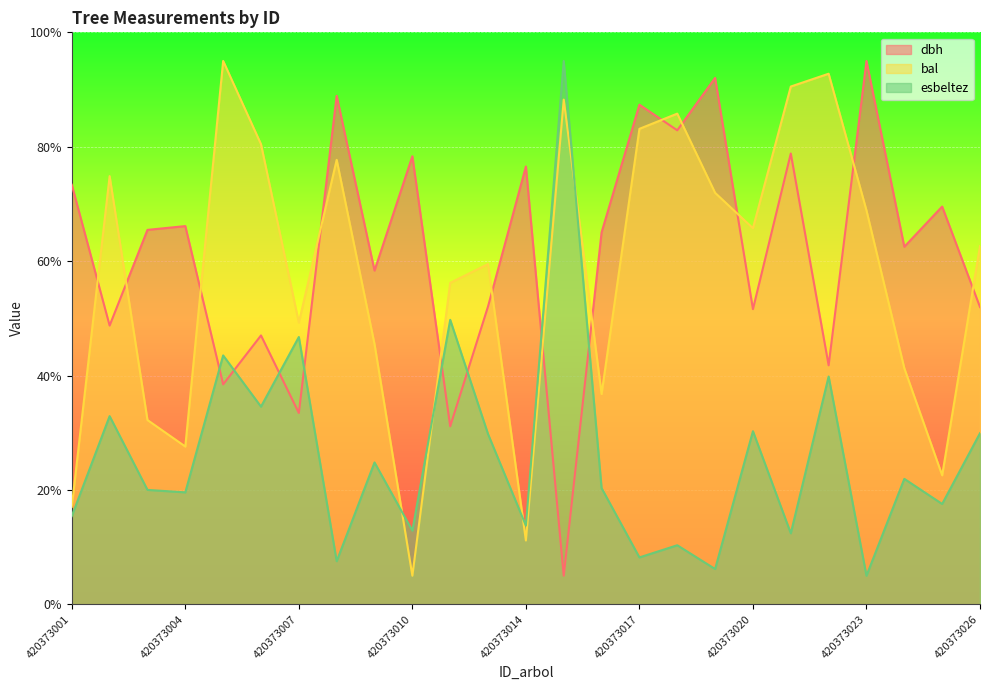

After their last crossing, which series has the higher values: bal or esbeltez?

bal